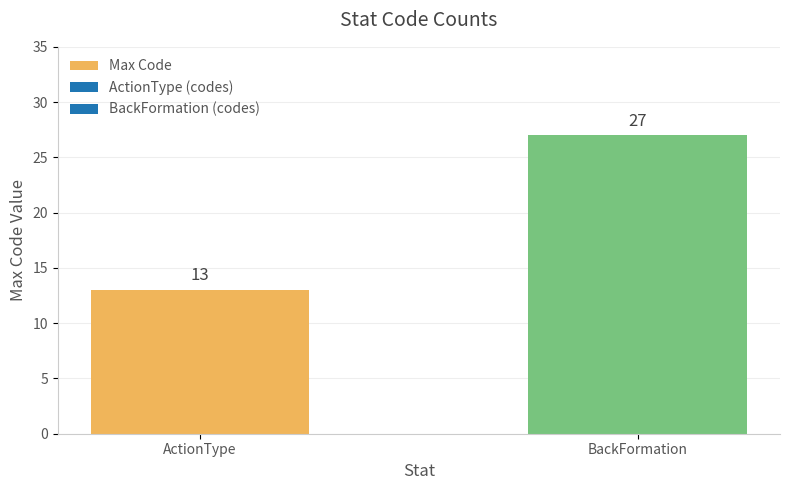

Approximately how many times larger is the value at ActionType compared to BackFormation?

0.5